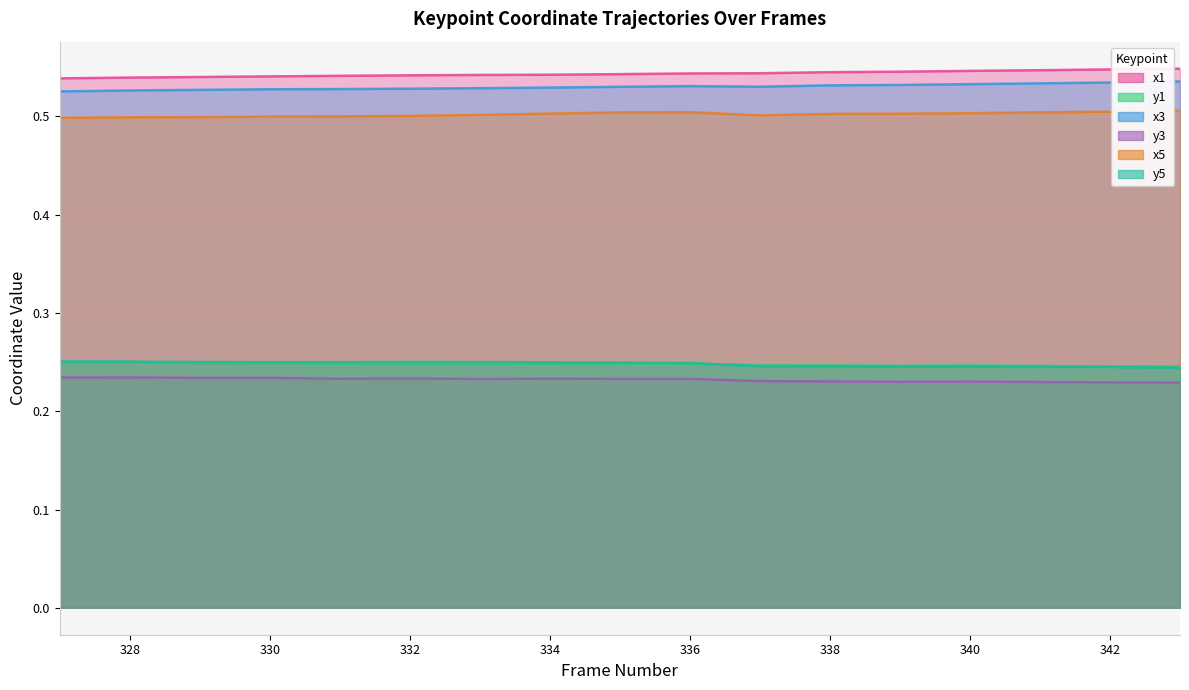

Reading left to right, extract all data points from this chart.

x1: 327=0.5	328=0.5	329=0.5	330=0.5	331=0.5	332=0.5	333=0.5	334=0.5	335=0.5	336=0.5	337=0.5	338=0.5	339=0.5	340=0.5	341=0.5	342=0.5	343=0.5
y1: 327=0.2	328=0.2	329=0.2	330=0.2	331=0.2	332=0.2	333=0.2	334=0.2	335=0.2	336=0.2	337=0.2	338=0.2	339=0.2	340=0.2	341=0.2	342=0.2	343=0.2
x3: 327=0.5	328=0.5	329=0.5	330=0.5	331=0.5	332=0.5	333=0.5	334=0.5	335=0.5	336=0.5	337=0.5	338=0.5	339=0.5	340=0.5	341=0.5	342=0.5	343=0.5
y3: 327=0.2	328=0.2	329=0.2	330=0.2	331=0.2	332=0.2	333=0.2	334=0.2	335=0.2	336=0.2	337=0.2	338=0.2	339=0.2	340=0.2	341=0.2	342=0.2	343=0.2
x5: 327=0.5	328=0.5	329=0.5	330=0.5	331=0.5	332=0.5	333=0.5	334=0.5	335=0.5	336=0.5	337=0.5	338=0.5	339=0.5	340=0.5	341=0.5	342=0.5	343=0.5
y5: 327=0.3	328=0.3	329=0.3	330=0.2	331=0.2	332=0.3	333=0.2	334=0.2	335=0.2	336=0.2	337=0.2	338=0.2	339=0.2	340=0.2	341=0.2	342=0.2	343=0.2